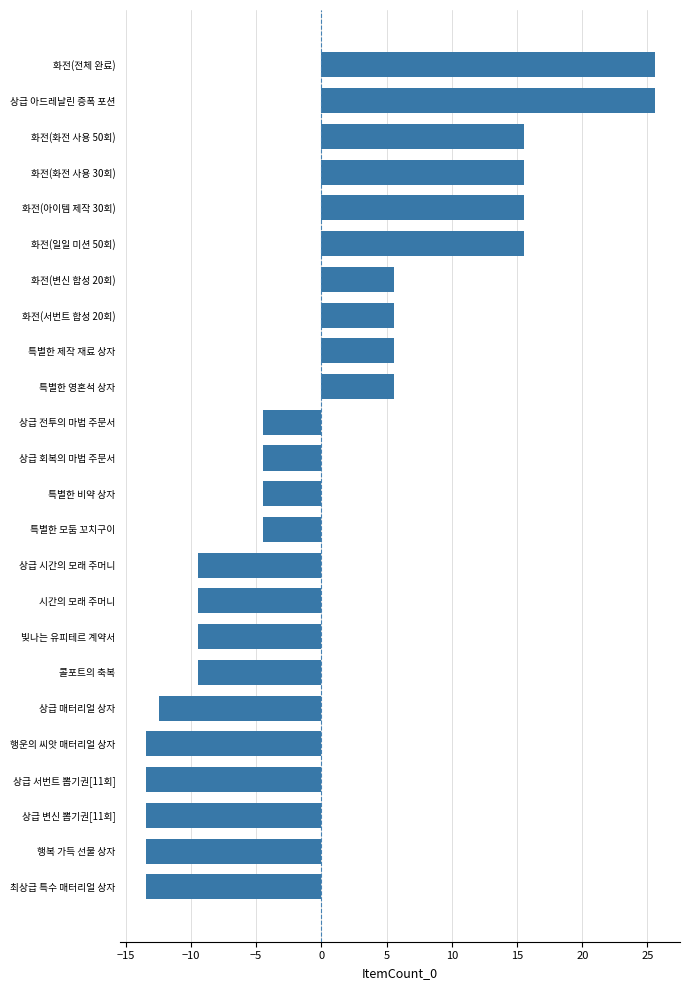

How many values are below zero?

14